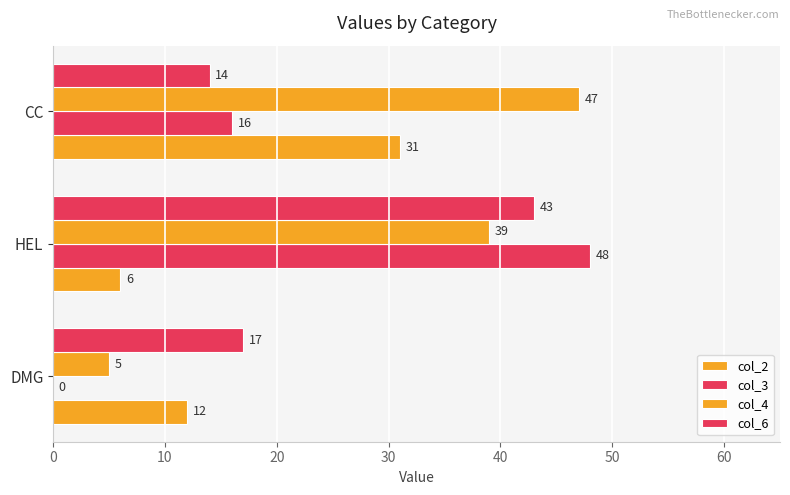

How many col_2 values are between 6 and 31?

3